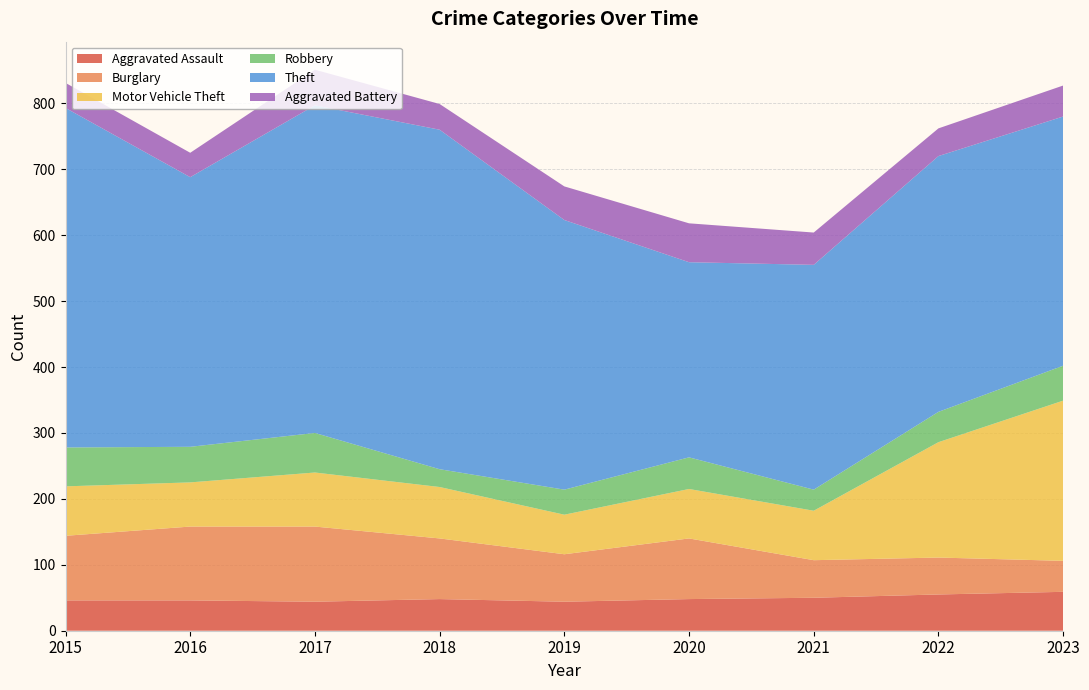

Reading left to right, list all the values displayed in this chart.

Aggravated Assault: 46	46	44	48	44	48	50	55	59
Burglary: 98	112	114	92	72	92	57	56	47
Motor Vehicle Theft: 75	67	82	78	60	75	75	175	243
Robbery: 59	54	60	27	38	48	32	46	53
Theft: 515	409	497	515	409	296	341	388	378
Aggravated Battery: 38	37	54	39	51	59	49	42	47